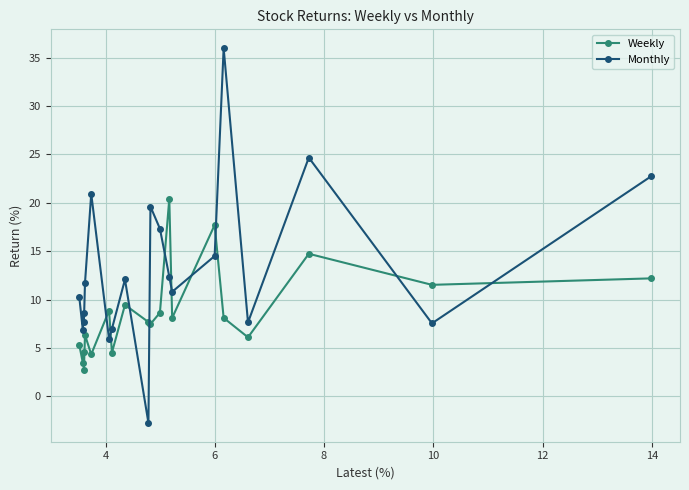

What is the minimum value shown in the chart?

-2.7